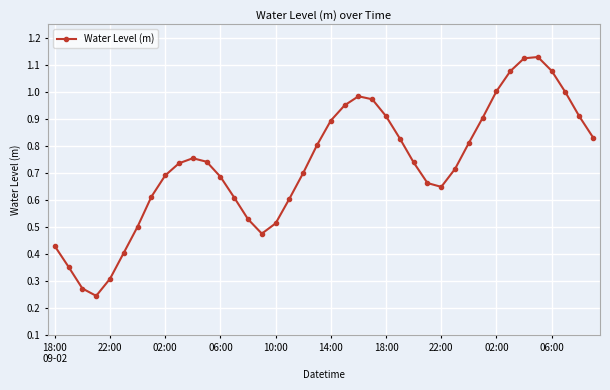

True or false: there are more than 0 points higher than both neighbors.

True